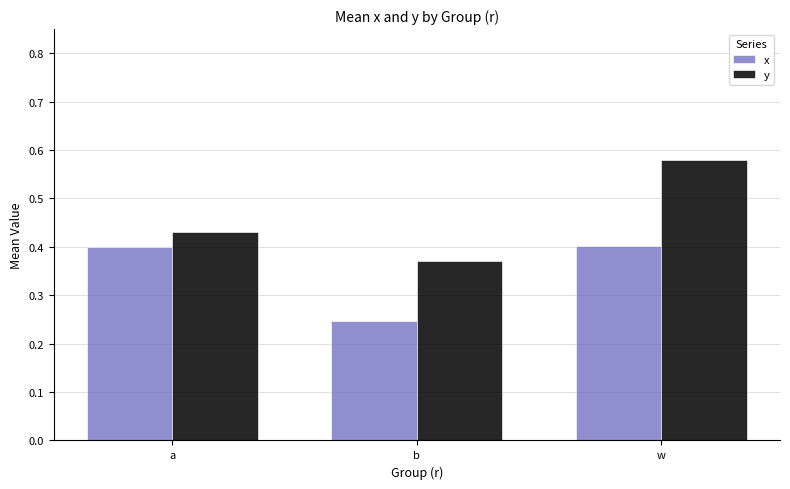

Which category has the lowest value in the x series?

b